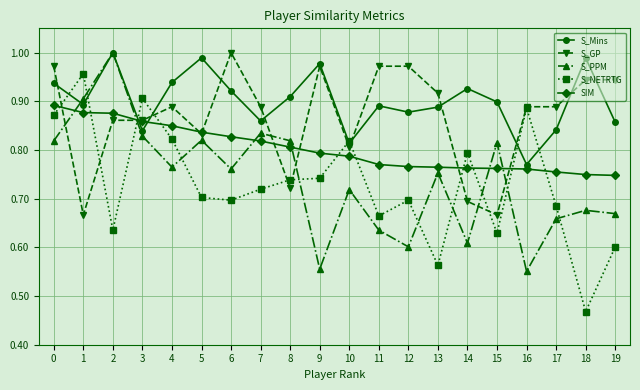

What is the difference between the maximum and minimum values in the SIM series?

0.1